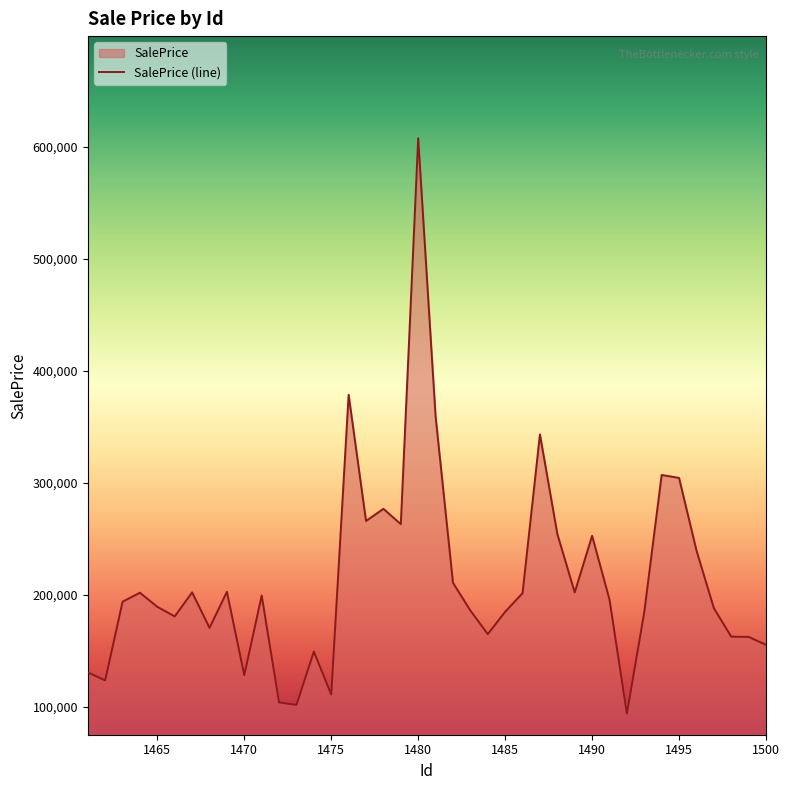

List the labels in order of value, smallest first.

1492, 1473, 1472, 1475, 1462, 1470, 1461, 1474, 1500, 1499, 1498, 1484, 1468, 1466, 1493, 1485, 1483, 1497, 1465, 1463, 1491, 1471, 1486, 1464, 1489, 1467, 1469, 1482, 1496, 1490, 1488, 1479, 1477, 1478, 1495, 1494, 1487, 1481, 1476, 1480